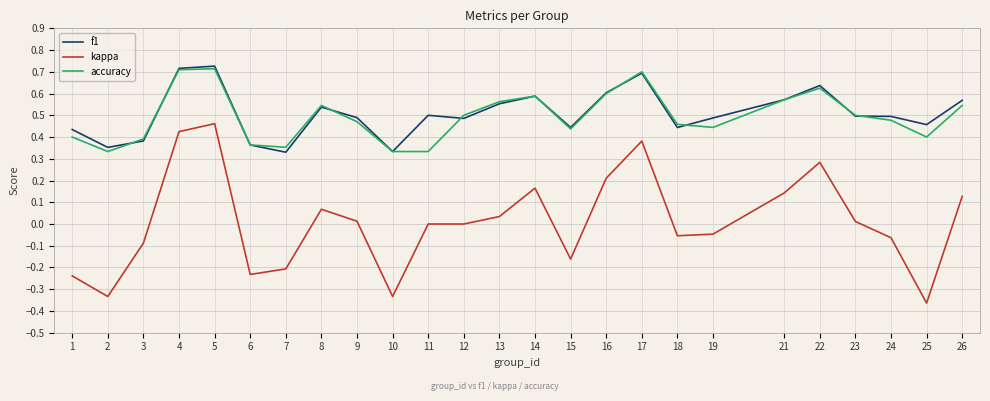

True or false: accuracy and kappa cross at least once.

False